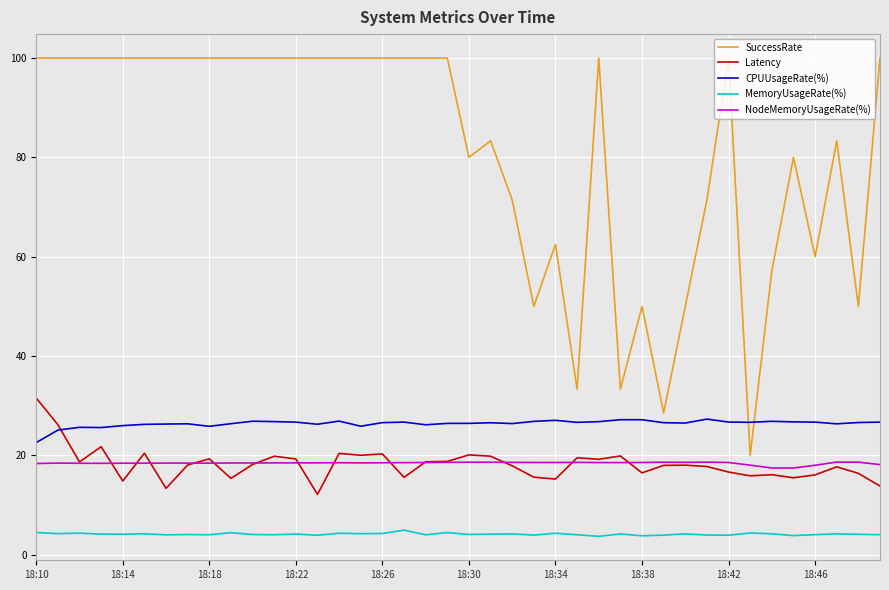

Rank the series by their maximum value, from lowest to highest.

MemoryUsageRate(%), NodeMemoryUsageRate(%), CPUUsageRate(%), Latency, SuccessRate